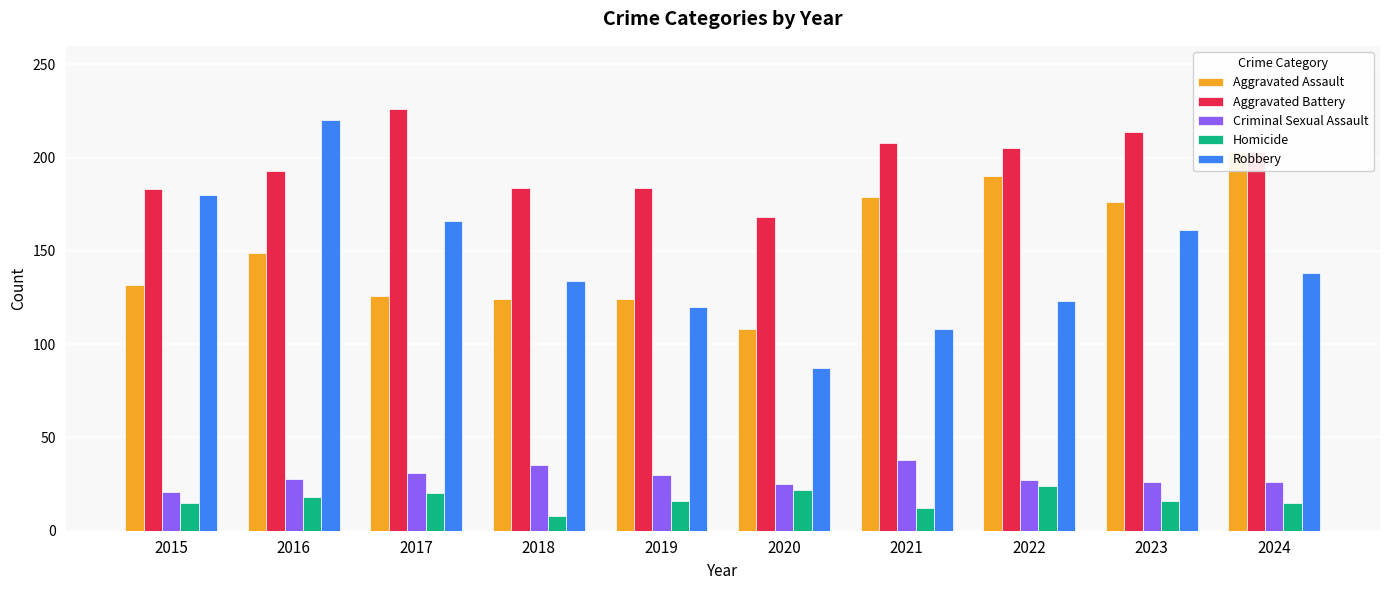

Is the value of Aggravated Battery at 2024 greater than the value of Criminal Sexual Assault at 2015?

Yes